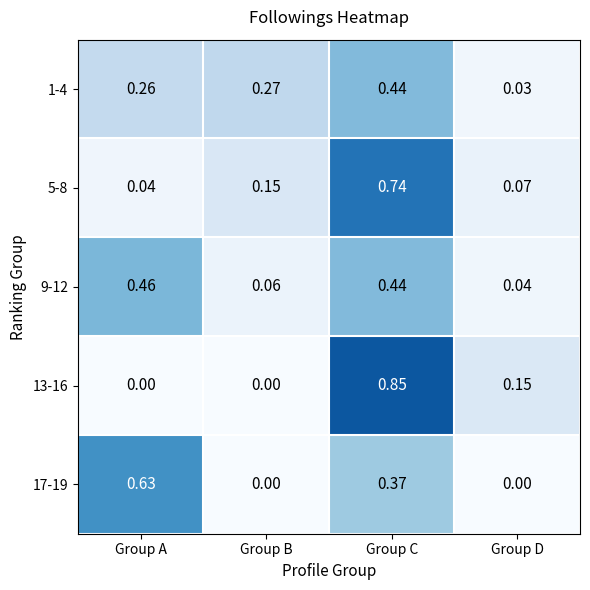

Which category has the lowest value in the 5-8 series?

Group A